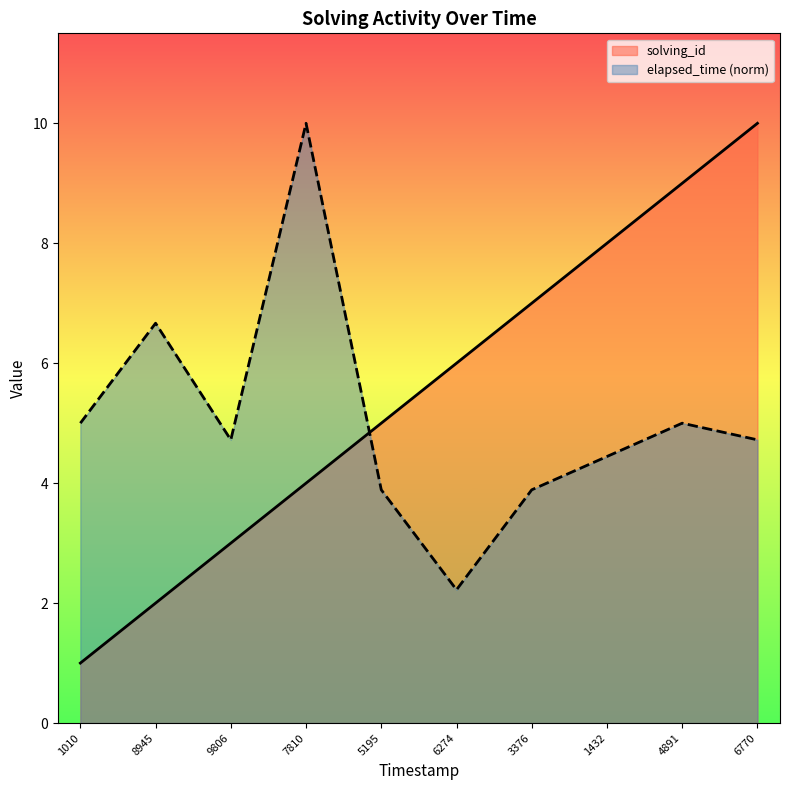

What is the sum of the solving_id values at 1010 and 7810?

5.0